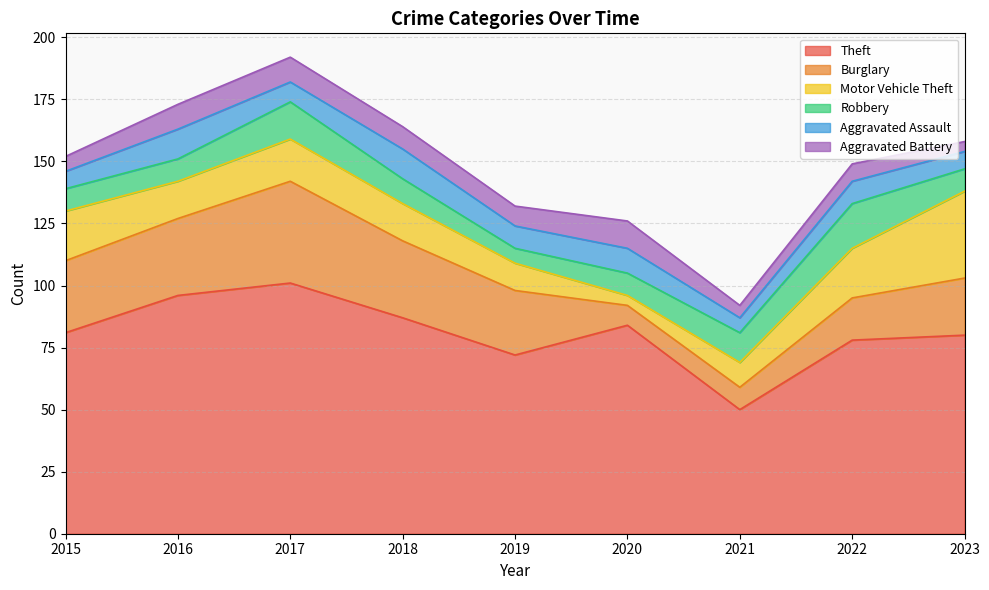

What is the minimum value for Robbery?

6